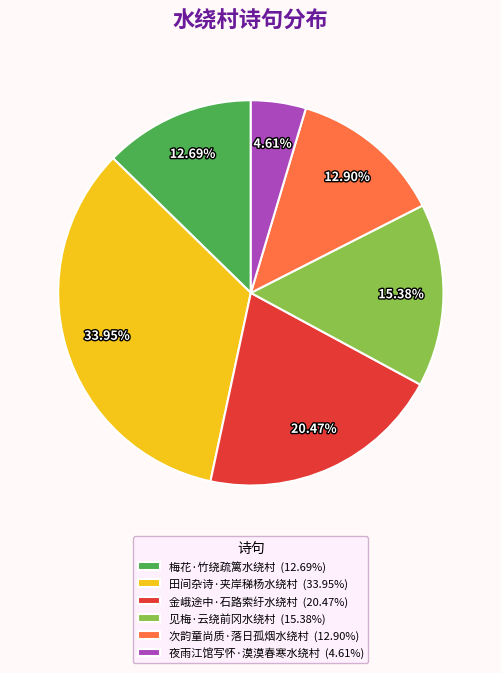

Is there a majority slice in this chart?

No